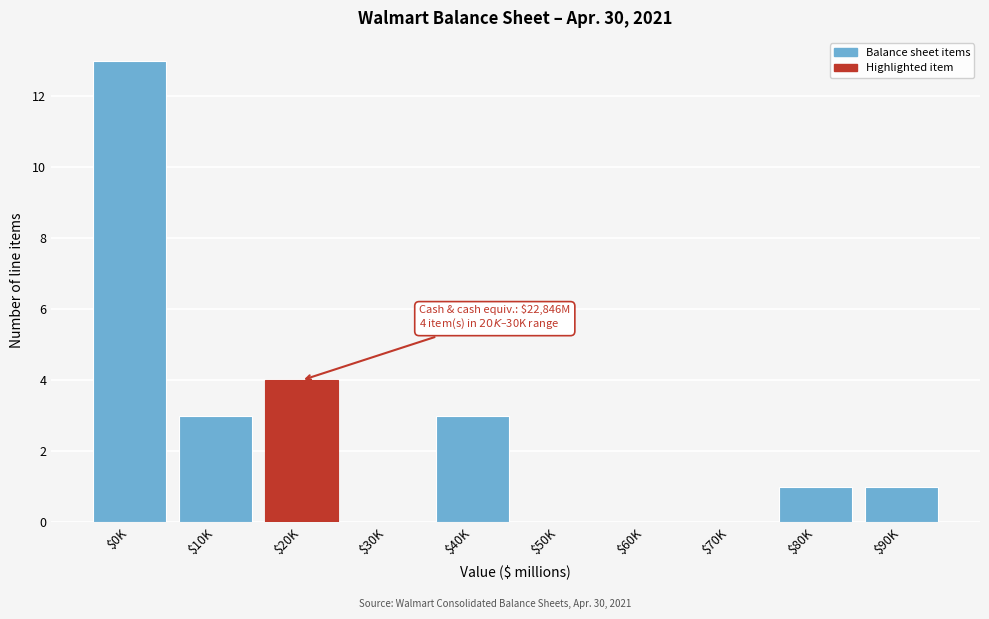

What is the maximum value shown in the chart?

13